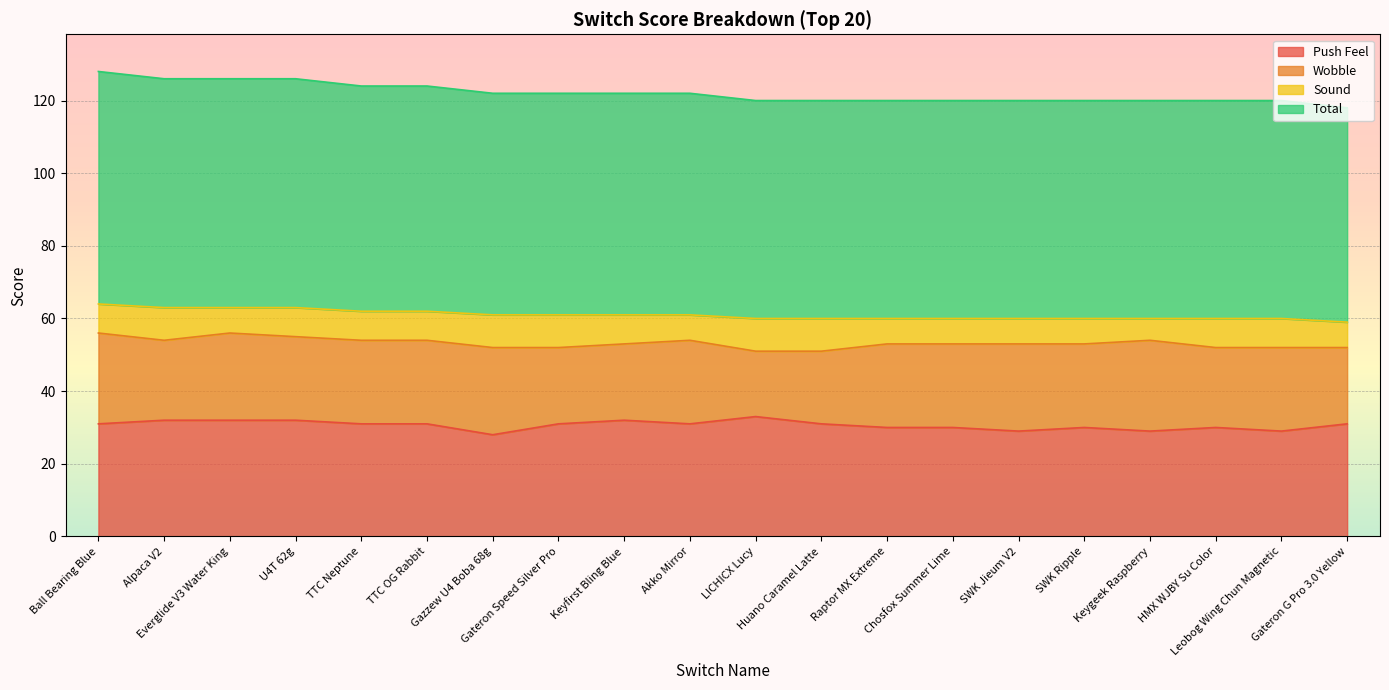

What is the label of the 12th point from the right?

Keyfirst Bling Blue